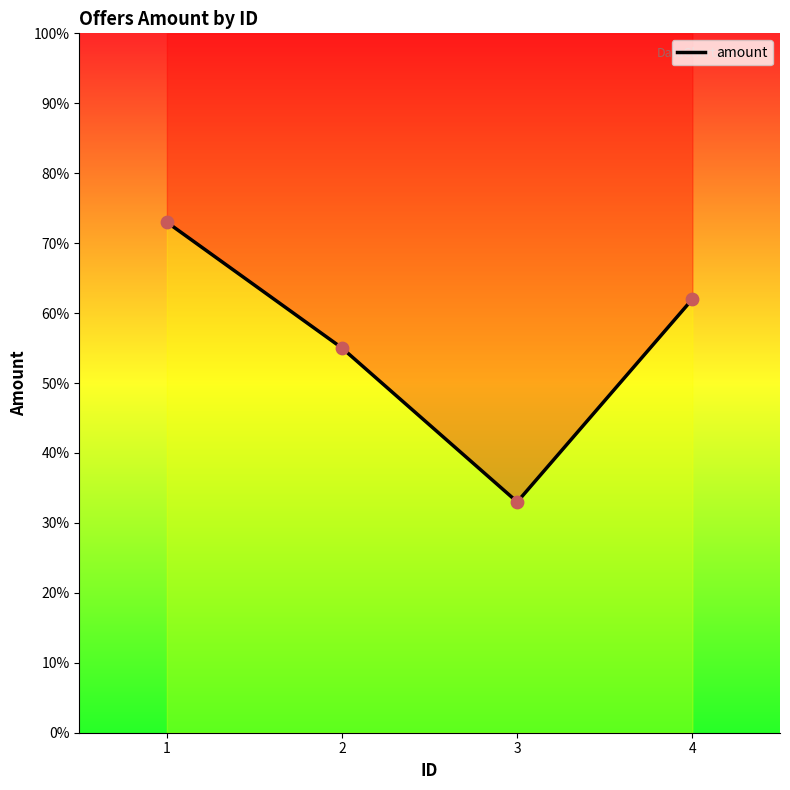

What is the change in value from 1 to 2?

-18